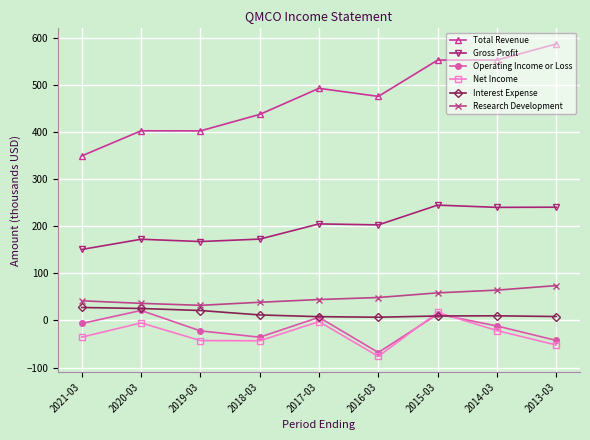

At how many categories does at least one series exceed 224?

9